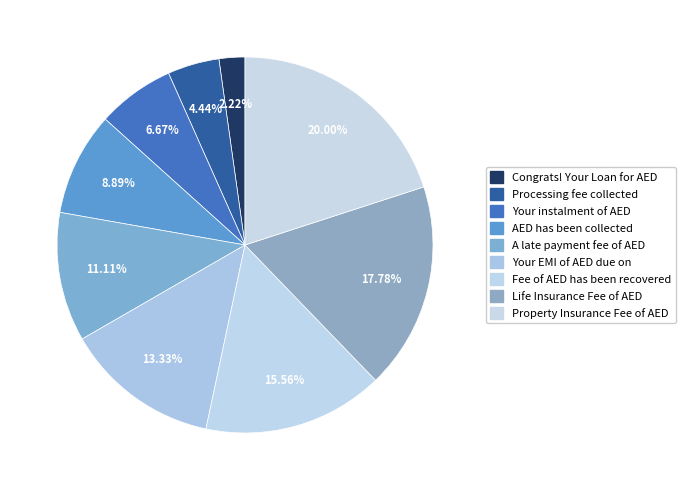

The Fee of AED has been recovered slice represents 16% of the pie. True or false?

True